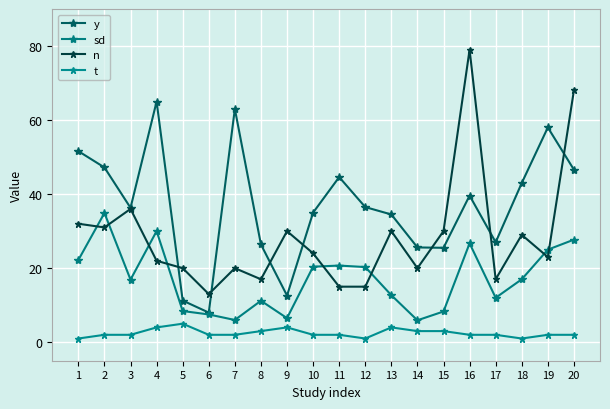

The y series shows 95.9 at 19. True or false?

False